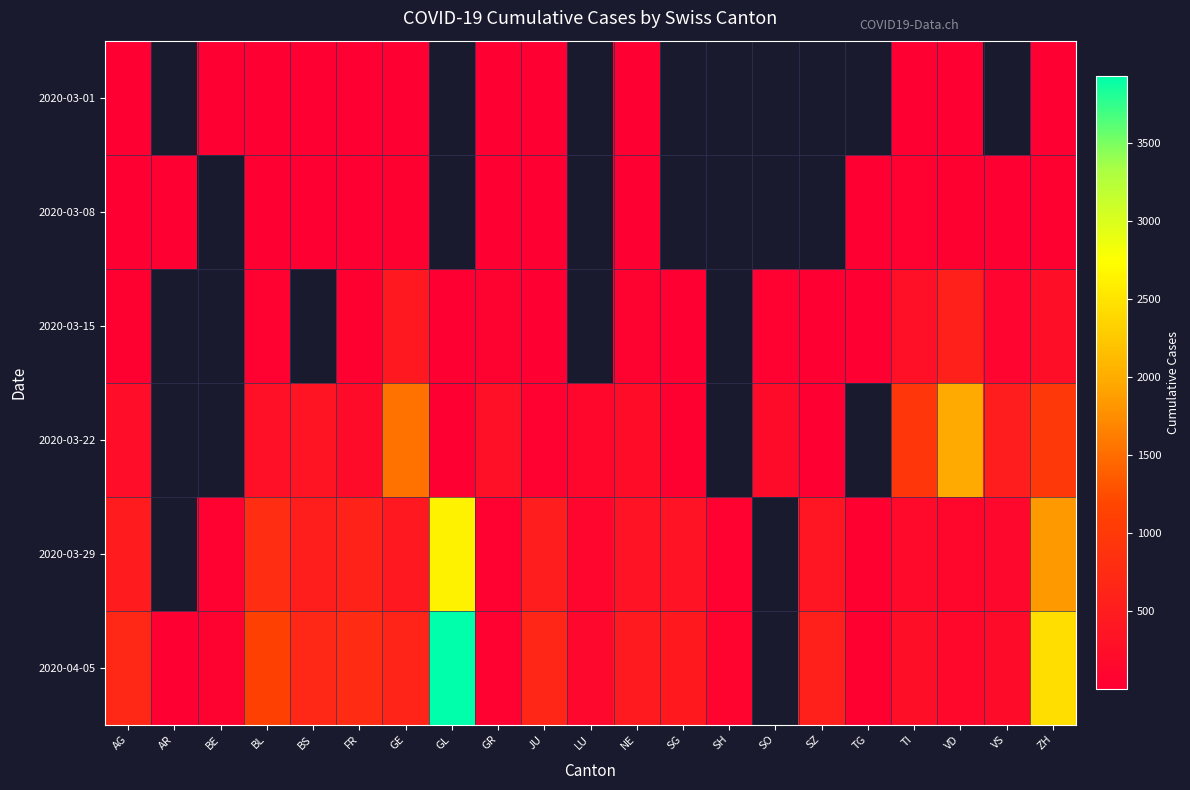

Between SO and VD, which series saw the biggest shift?

2020-03-22